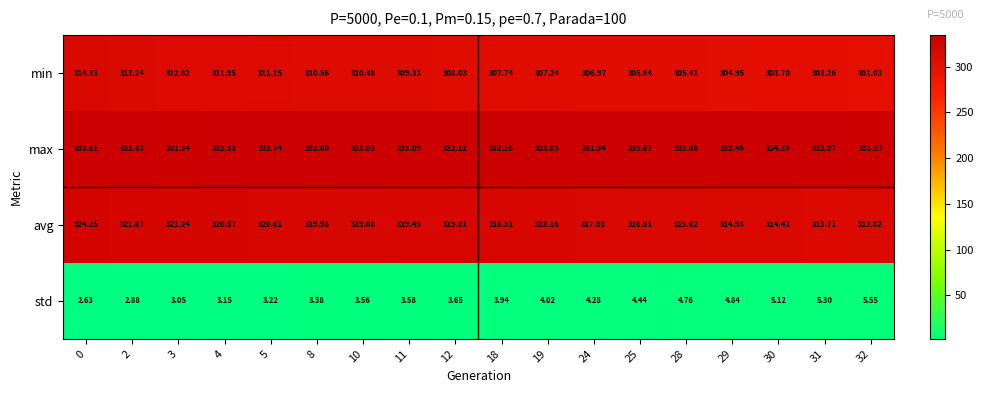

Which series has the largest total across all categories?

max